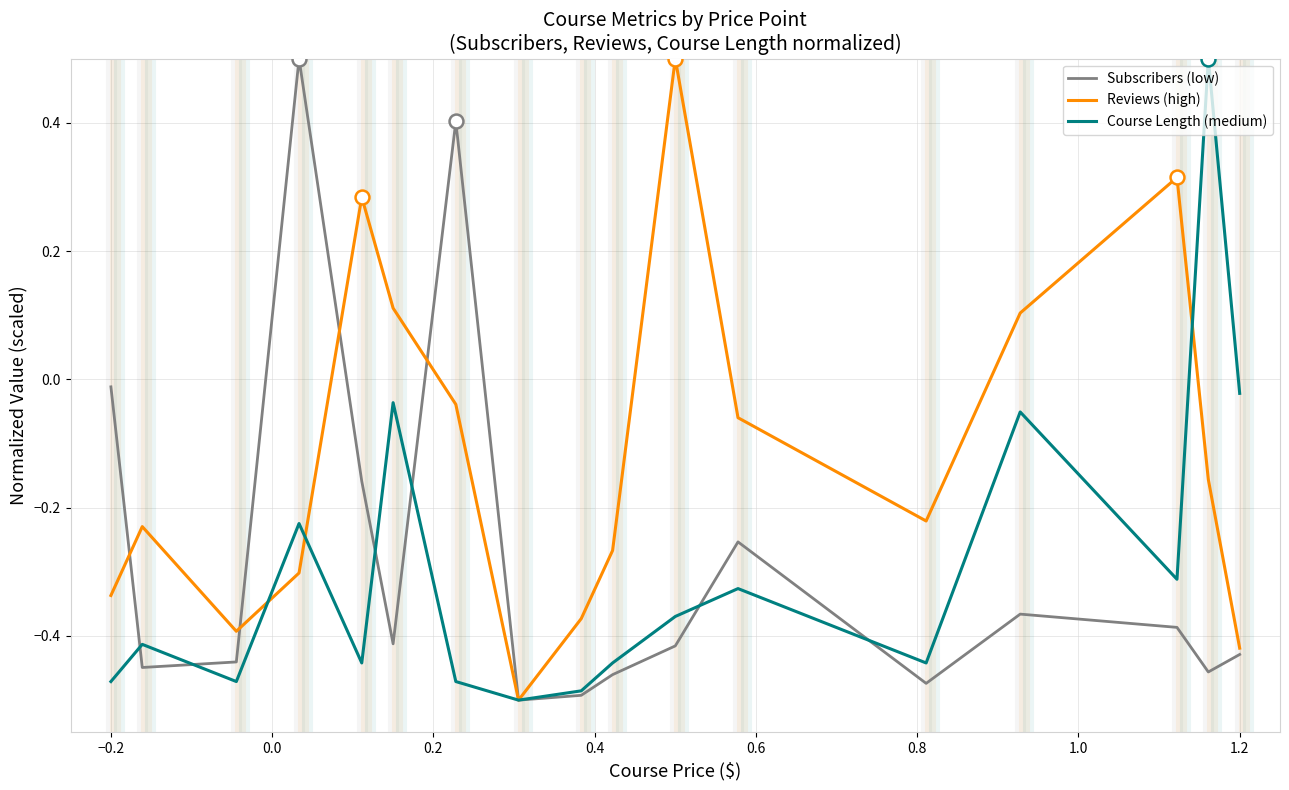

Which series has the largest total across all categories?

Reviews (high)